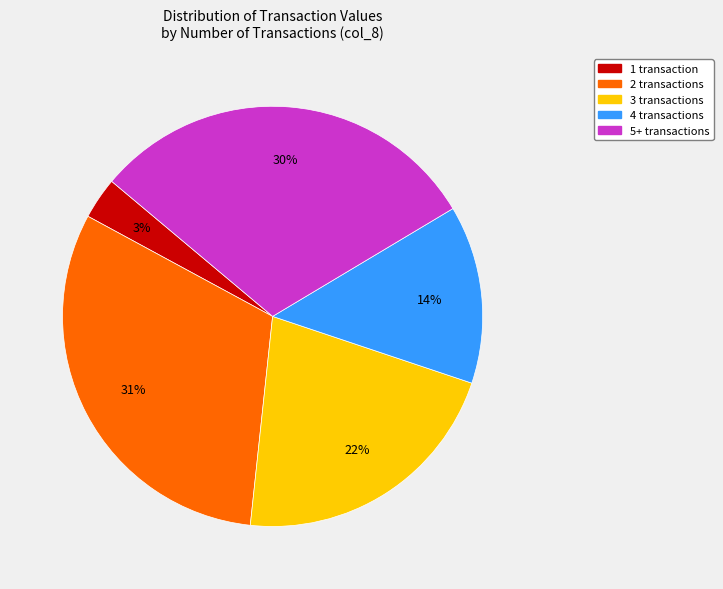

Which slice is the smallest?

1 transaction